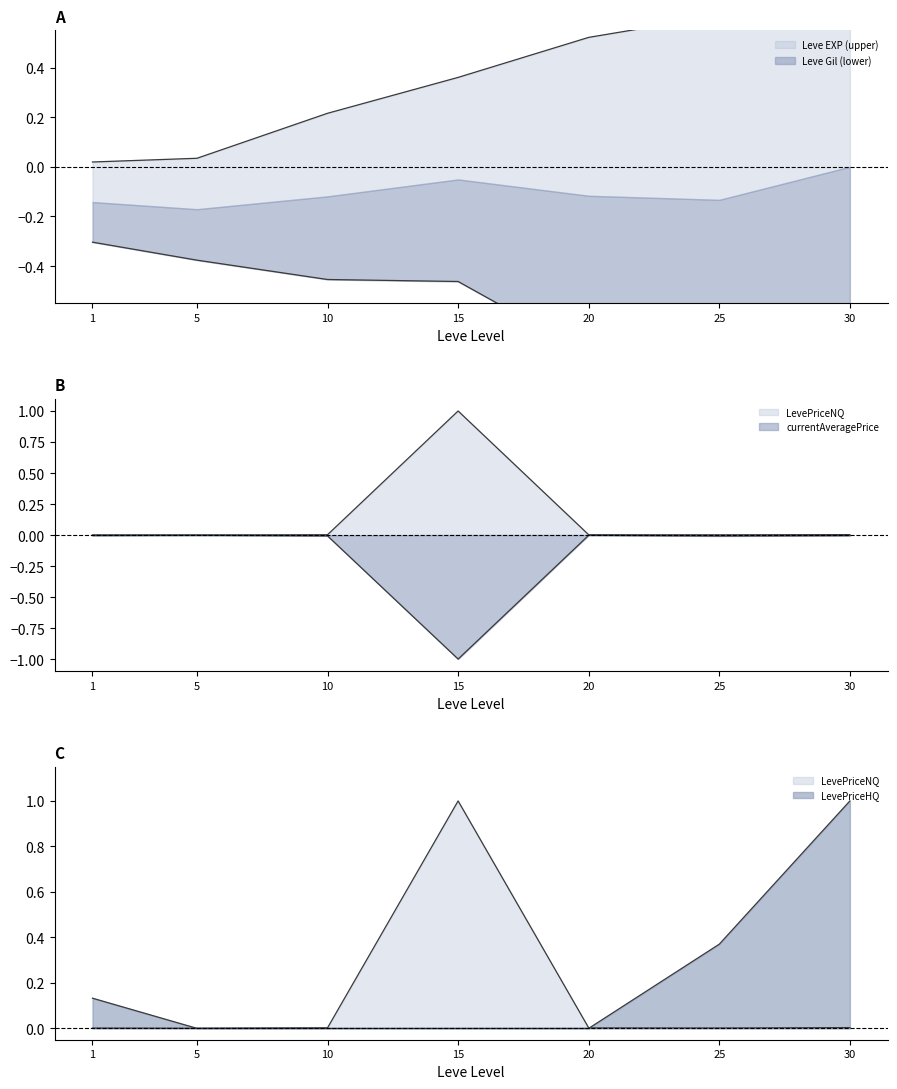

What is the sum of the Leve EXP values at 10 and 30?

1.2